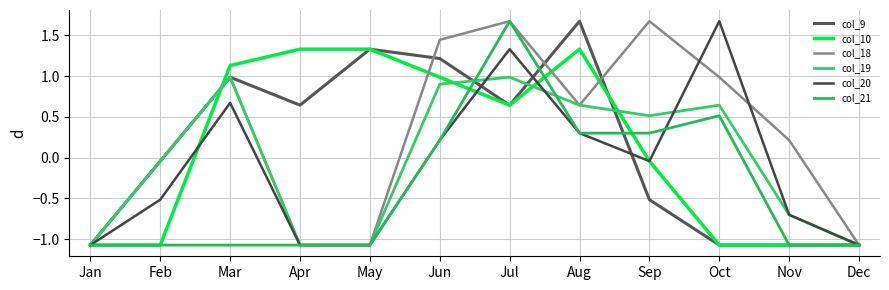

The value of col_18 at Mar is 1.7. True or false?

False